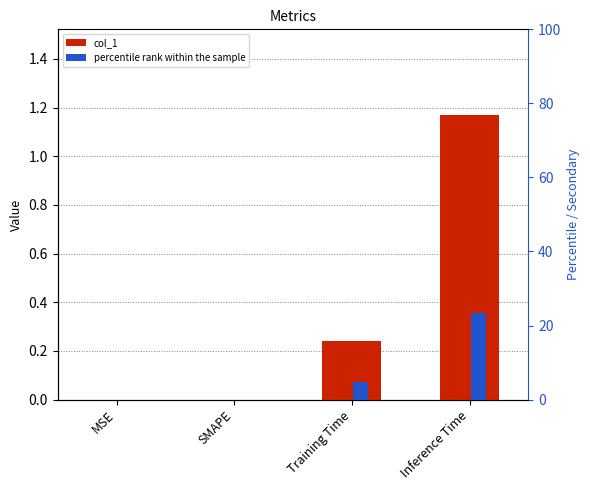

What is the average value of the percentile rank within the sample series?

7.1